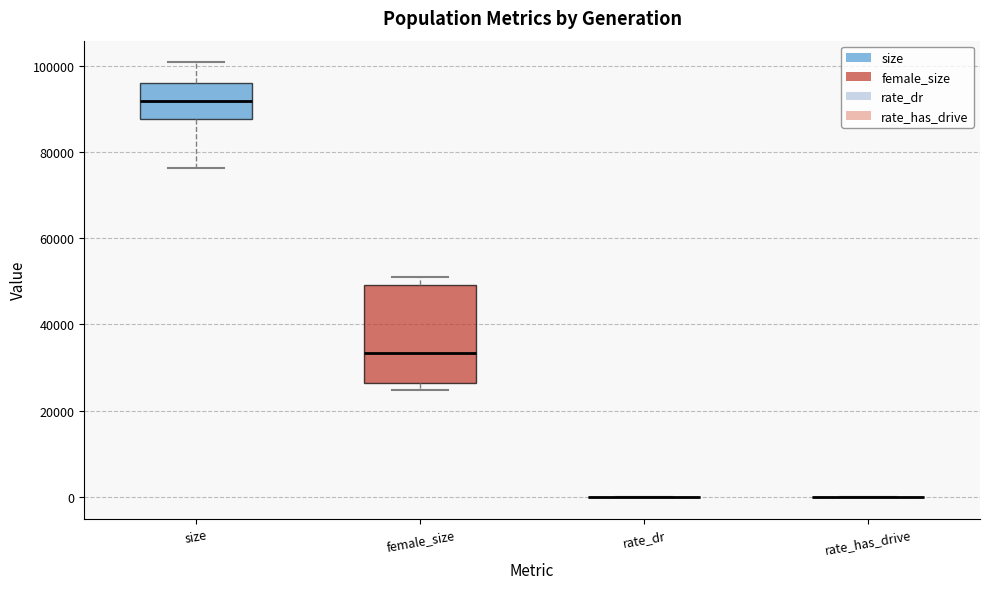

Reading left to right, transcribe this box plot: for each box, give where its median line is, the range the box spans, and where its two whiskers end, as read against the y-axis. The values are not printed on the chart, so give them approximately, as read against the axis.

size: median 92000, box 88000 to 96000, whiskers 76000 to 100000
female_size: median 34000, box 26000 to 50000, whiskers 24000 to 50000 (just above the box's upper edge)
rate_dr: box collapsed to a line at 0, whiskers 0 to 0
rate_has_drive: box collapsed to a line at 0, whiskers 0 to 0